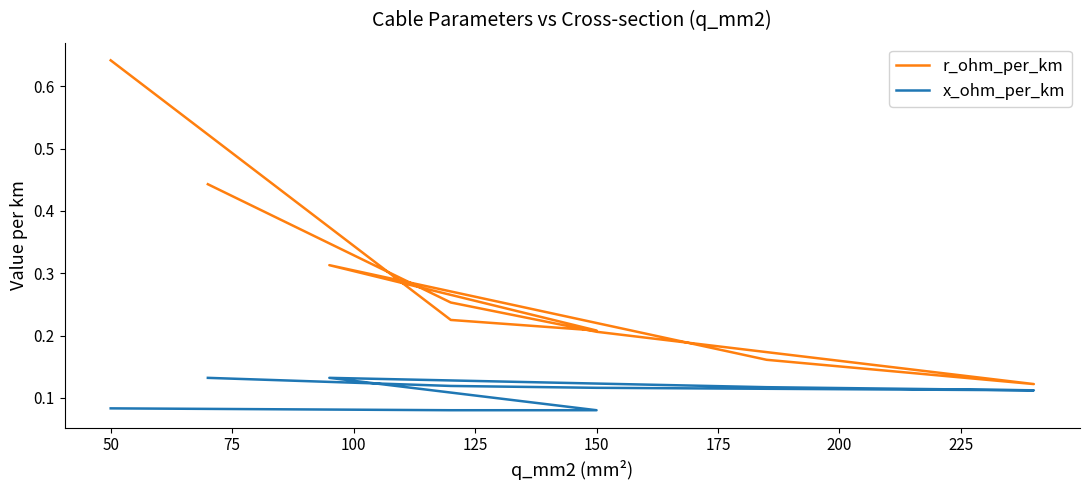

The x_ohm_per_km series shows 0.1 at 50. True or false?

False